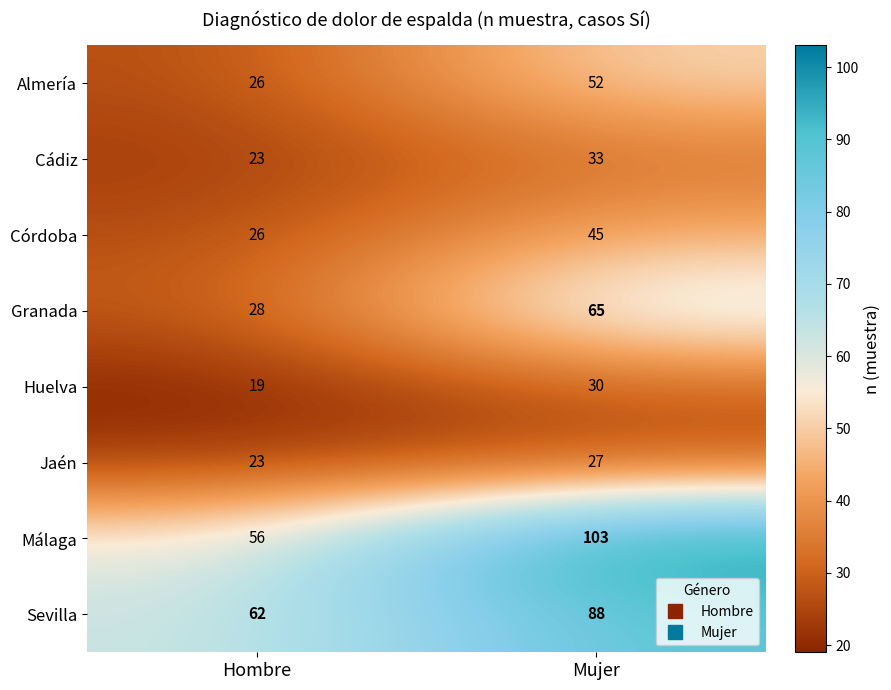

Is it true that Málaga equals 99 at Hombre?

False